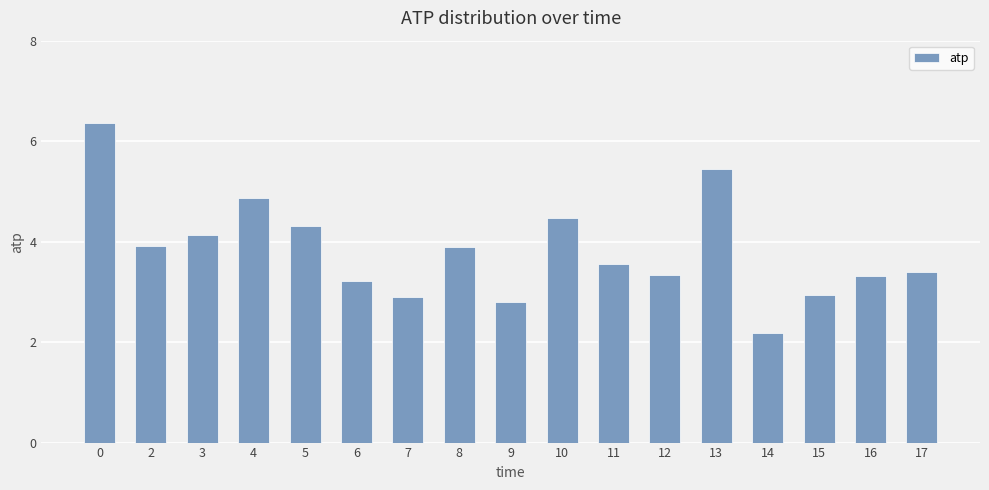

What is the approximate value at 15?

2.9